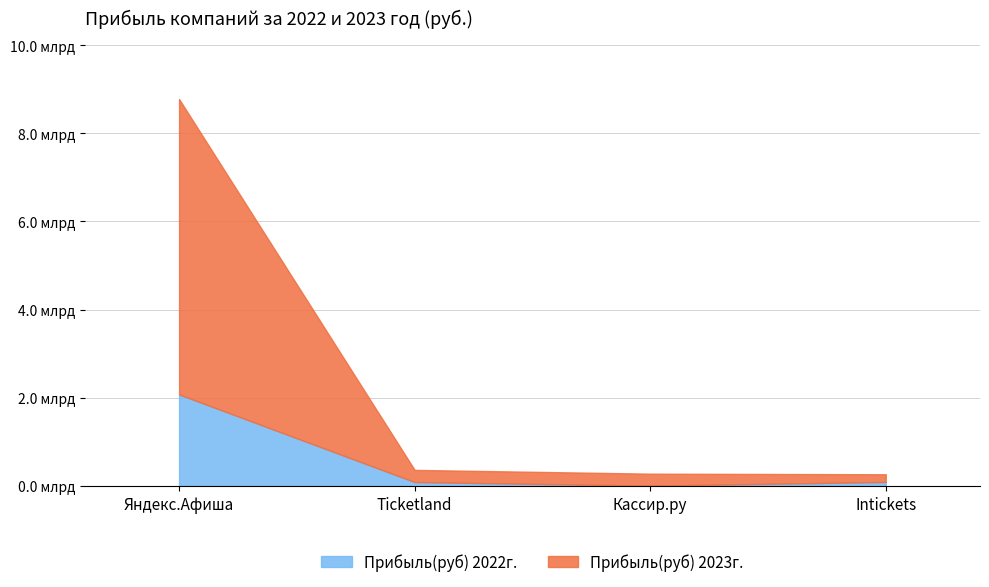

What is the lowest value of the Прибыль(руб) 2023г. series?

174926000